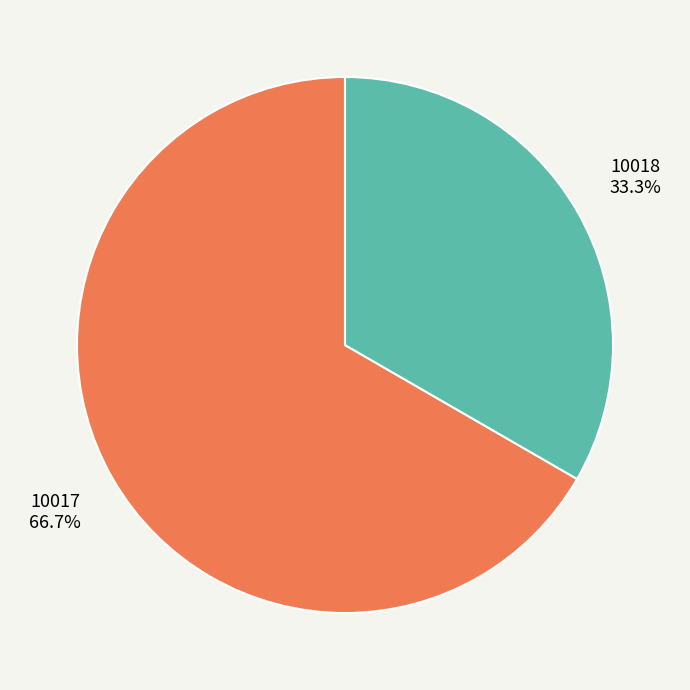

Is there any slice that represents more than half of the pie?

Yes